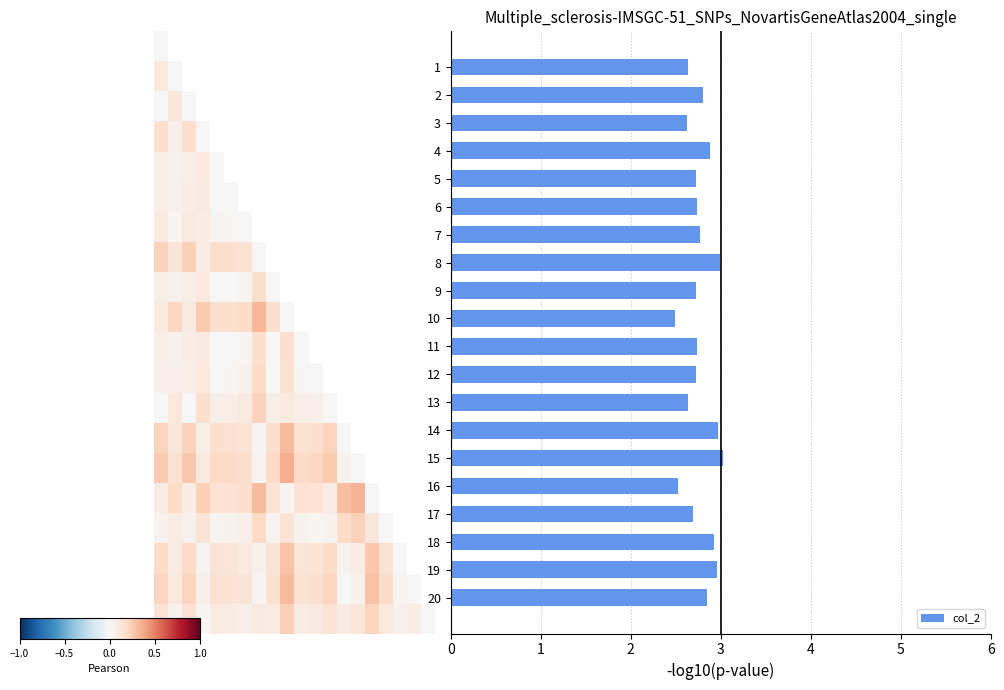

Which has a higher value, 18 or 14?

14